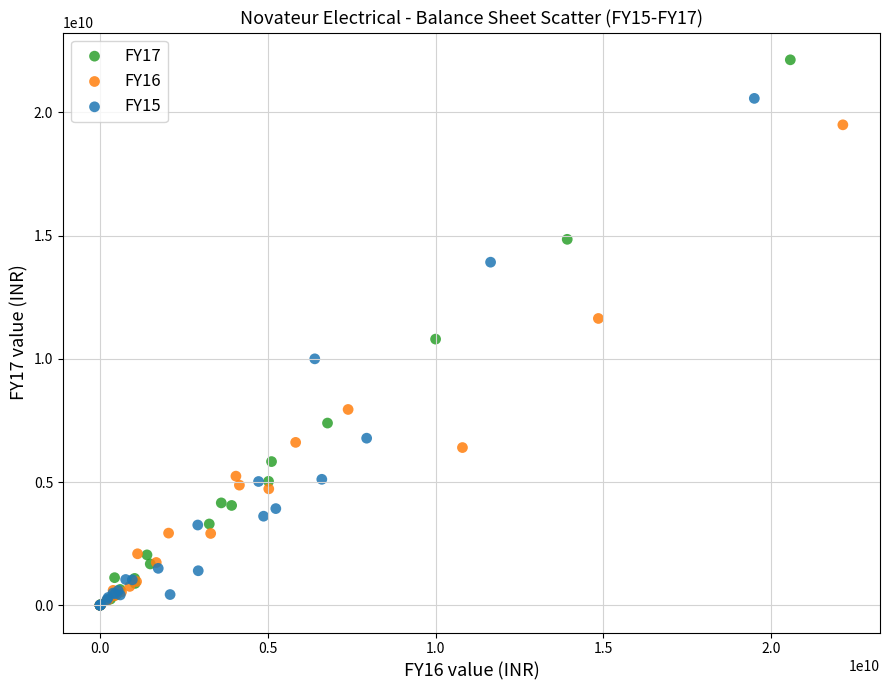

Which series has the largest Y range (max minus min)?

FY17